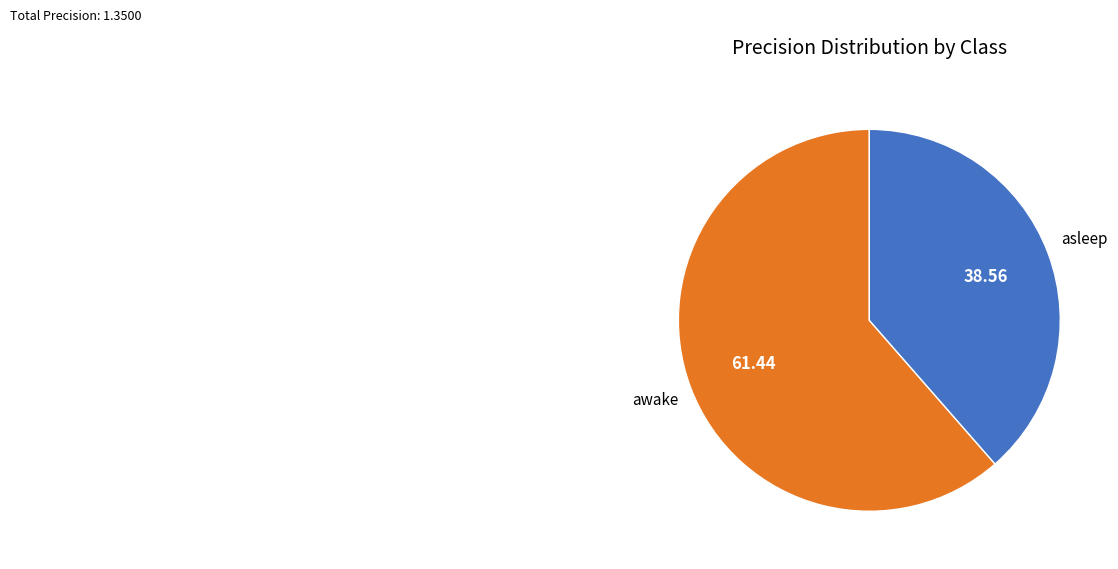

How many slices are in this pie chart?

2